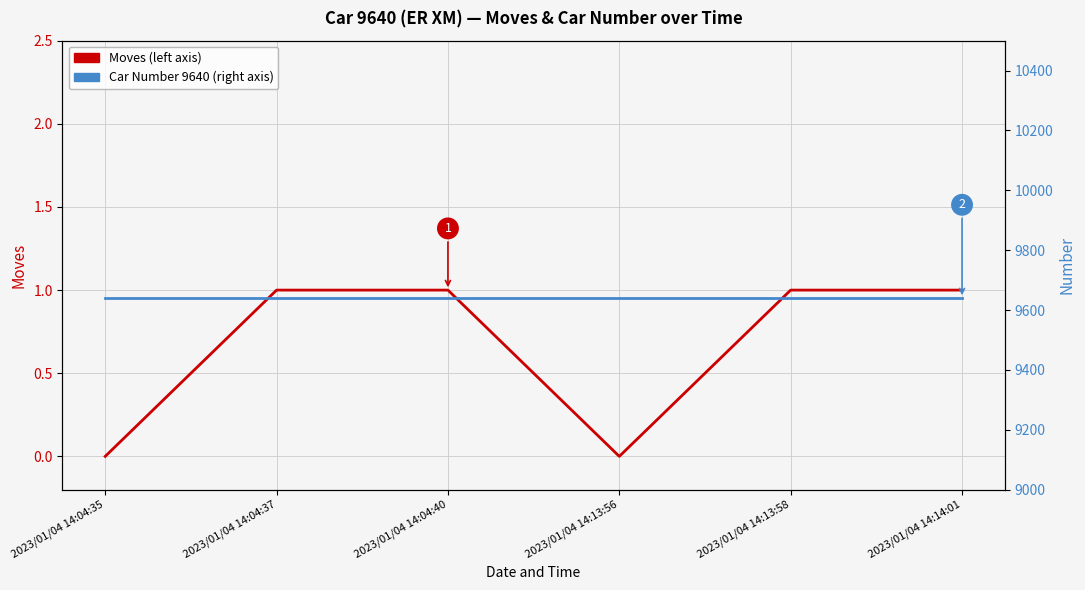

At how many categories does at least one series exceed 6152?

6